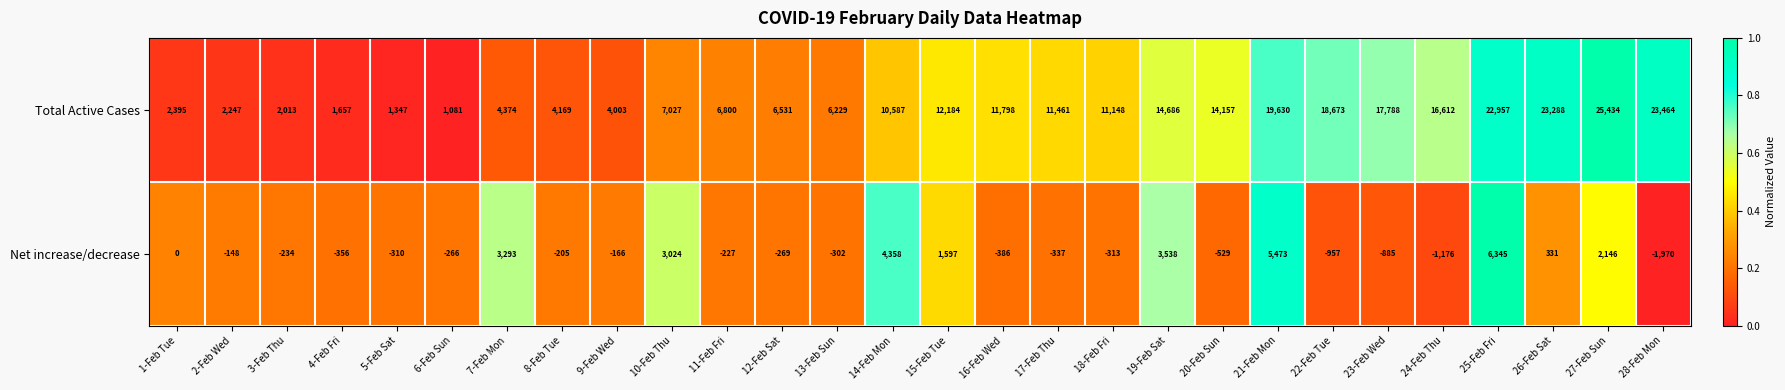

Which category has the lowest value in the Total Active Cases series?

6-Feb Sun